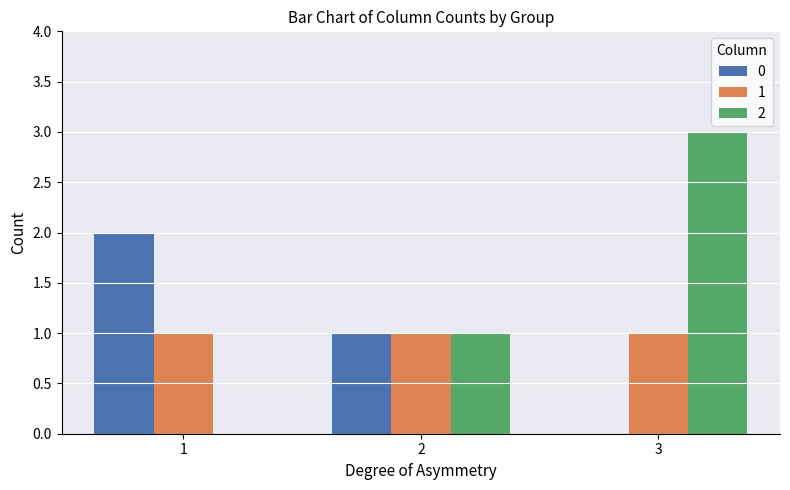

How many data points does each series have?

3